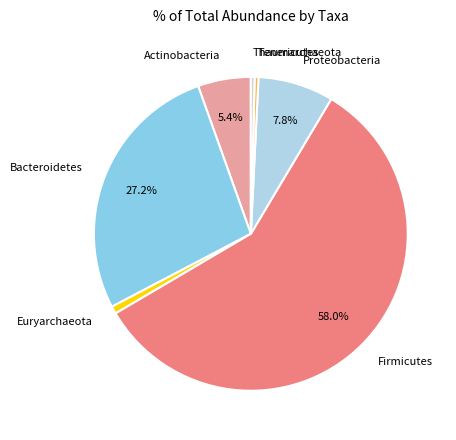

To the nearest percent, what is the combined percentage of Proteobacteria and Euryarchaeota?

9%